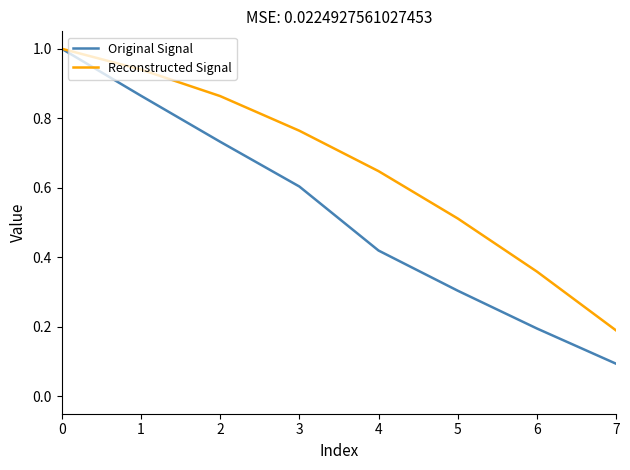

Does the chart have visible grid lines?

No